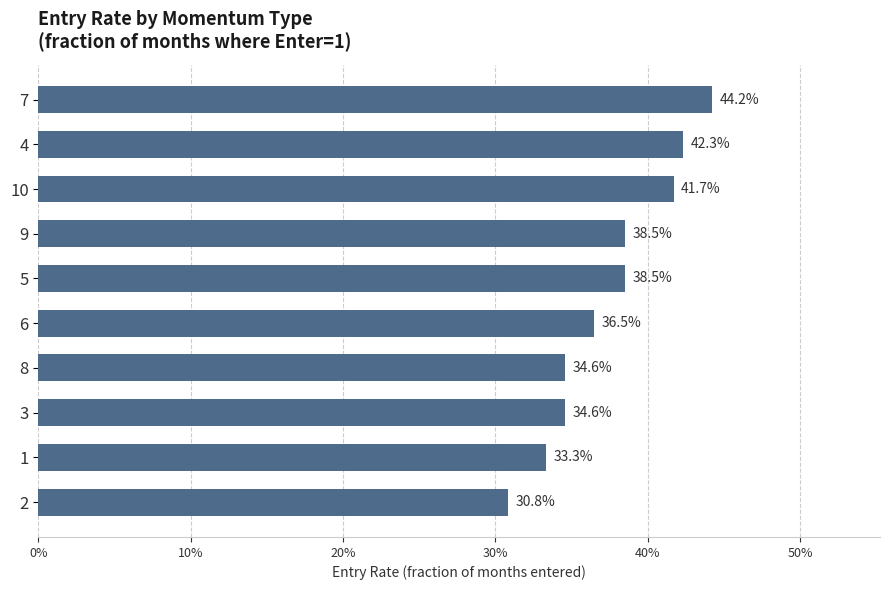

How many values are between 0 and 1?

10